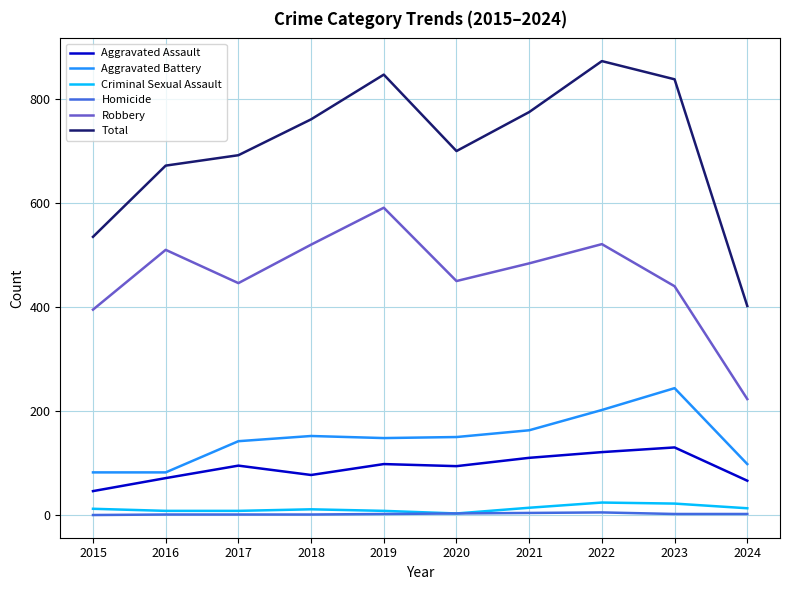

What is the difference between the second highest and second lowest values in the Criminal Sexual Assault series?

14